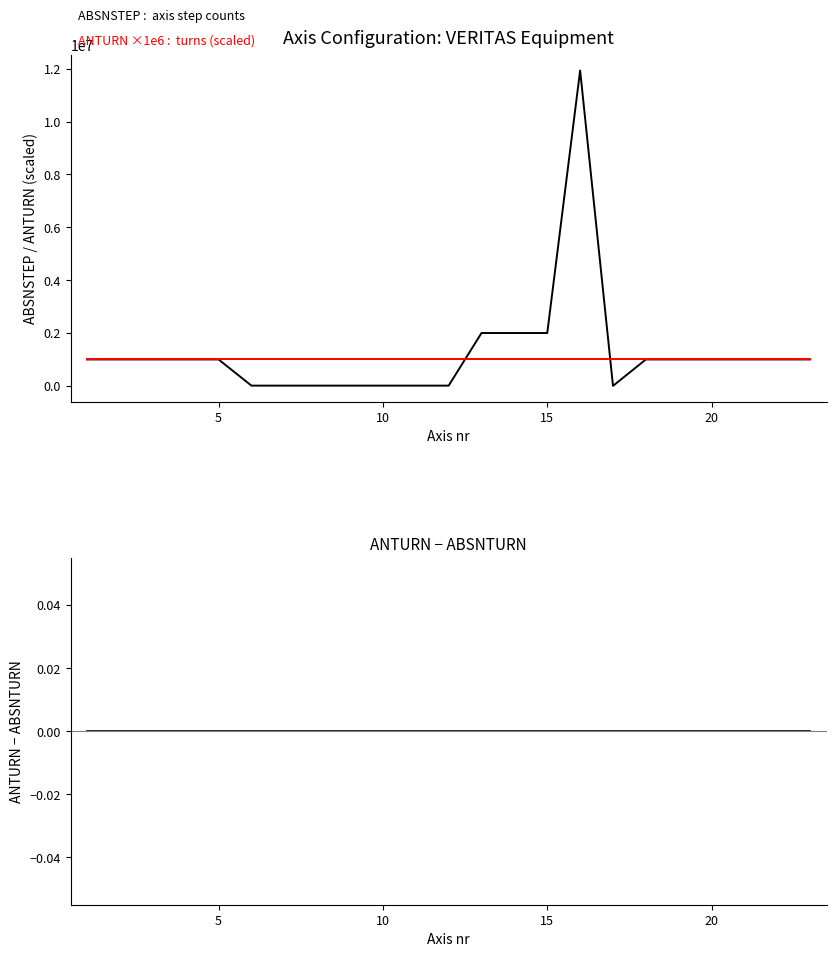

Rank the categories by ABSNSTEP : absolute step counts value from highest to lowest.

13, 10, 11, 12, 0, 5, 10, 15, 20, 15, 16, 17, 18, 25, 6, 7, 8, 9, 14